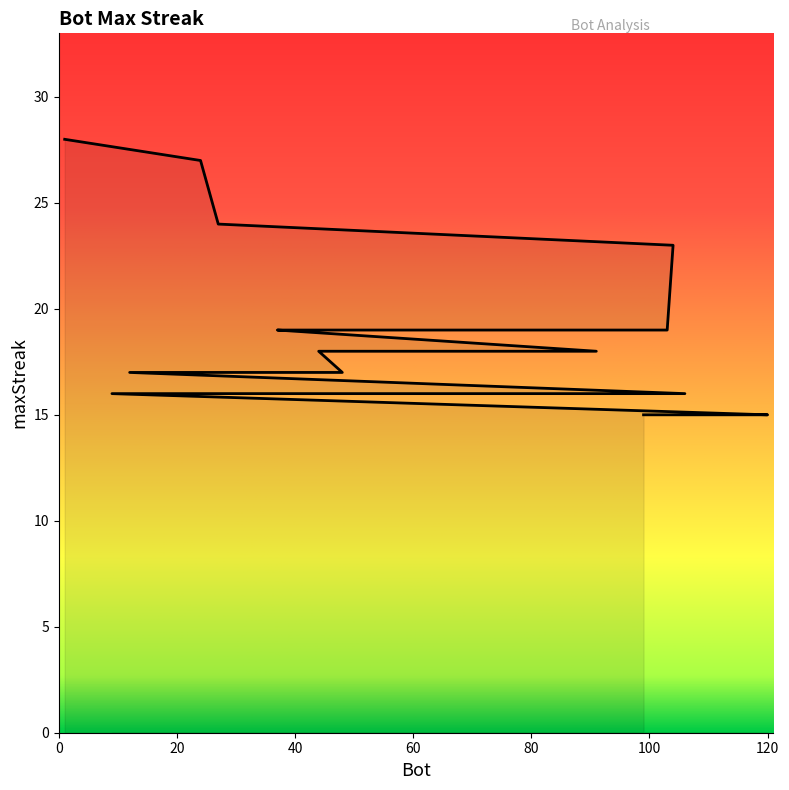

What is the greatest value displayed?

28